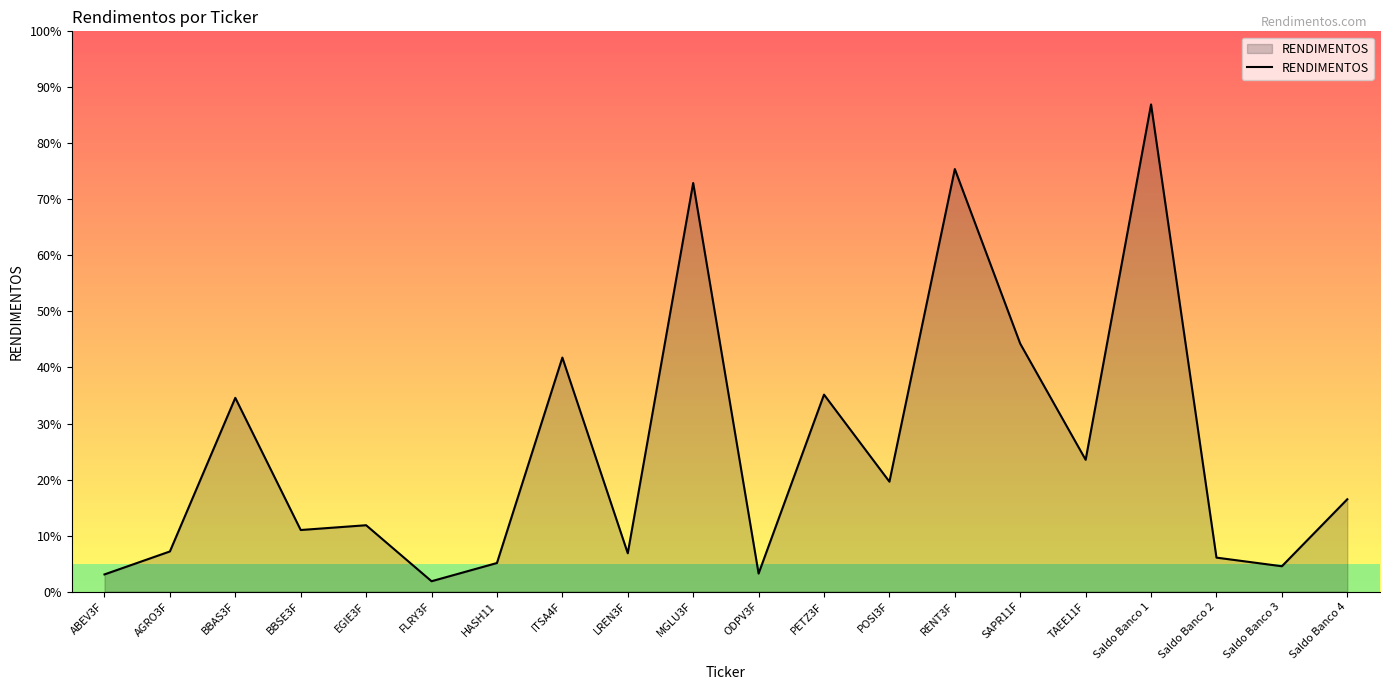

The chart shows a value of 34.6 at BBAS3F. True or false?

True